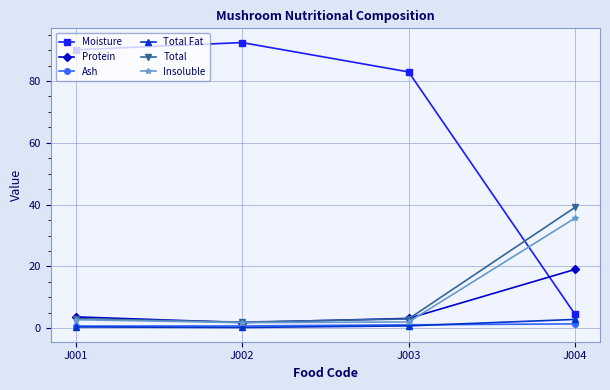

What is the maximum value for Insoluble?

35.6